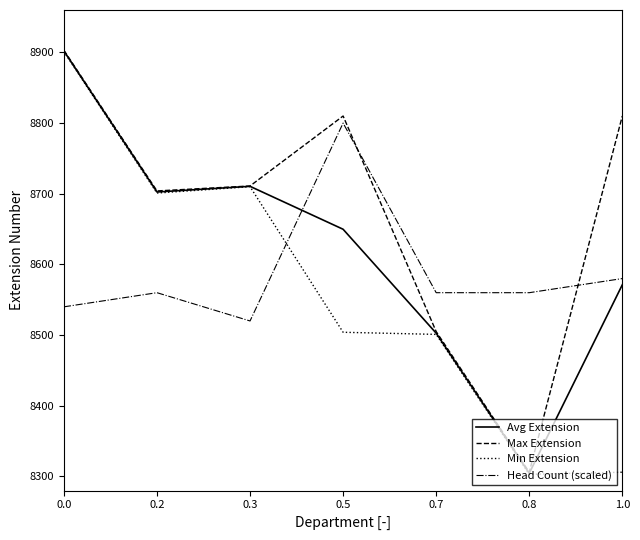

List the series in order of their overall mean, lowest first.

Min Extension, Head Count (scaled), Avg Extension, Max Extension